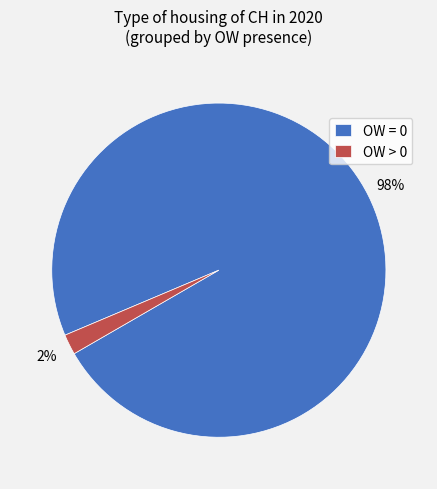

To the nearest percent, what is the difference between the largest and smallest slice percentages?

96%